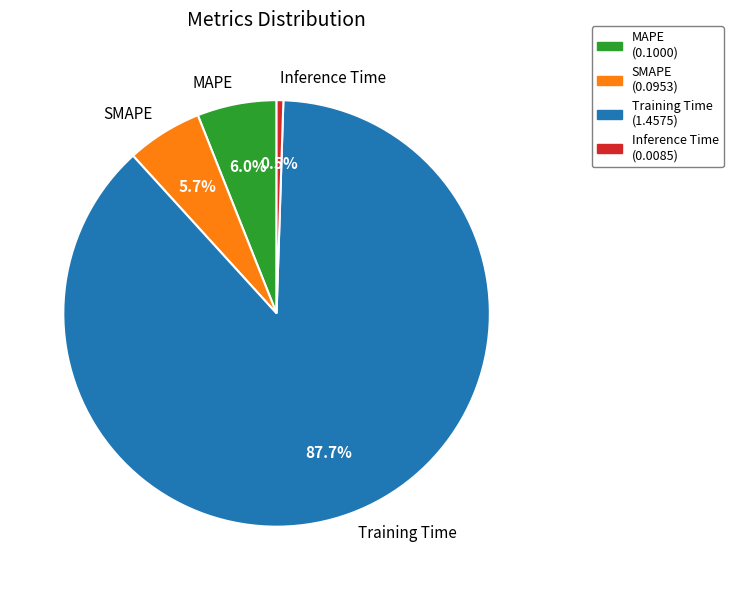

What is the largest slice in the pie chart?

Training Time